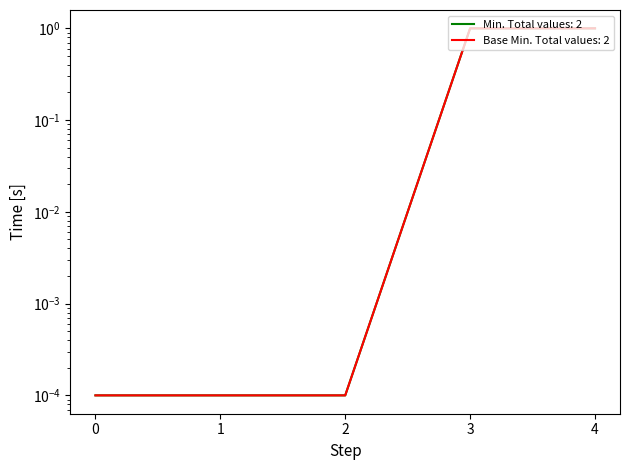

What are all the series names shown in the legend?

Min, Base Min